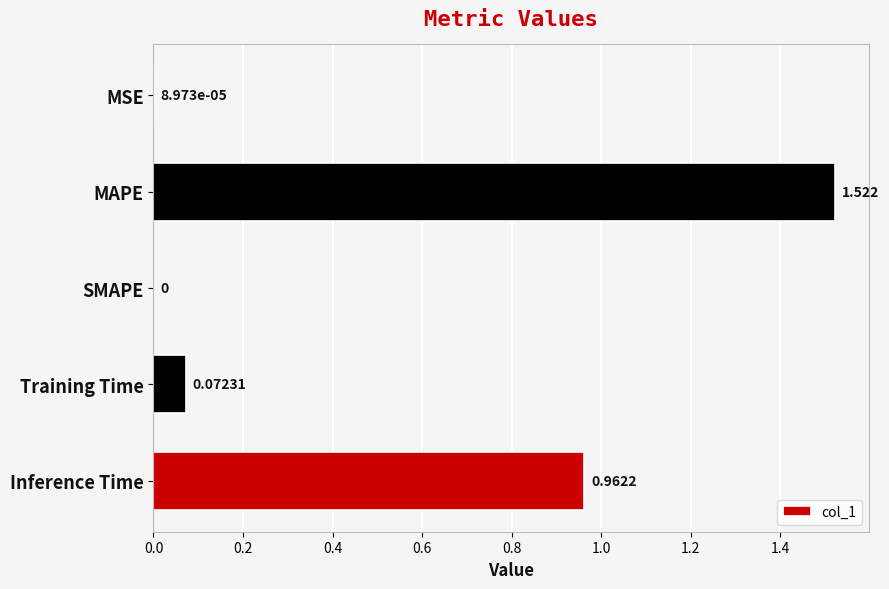

How many values are above zero?

4